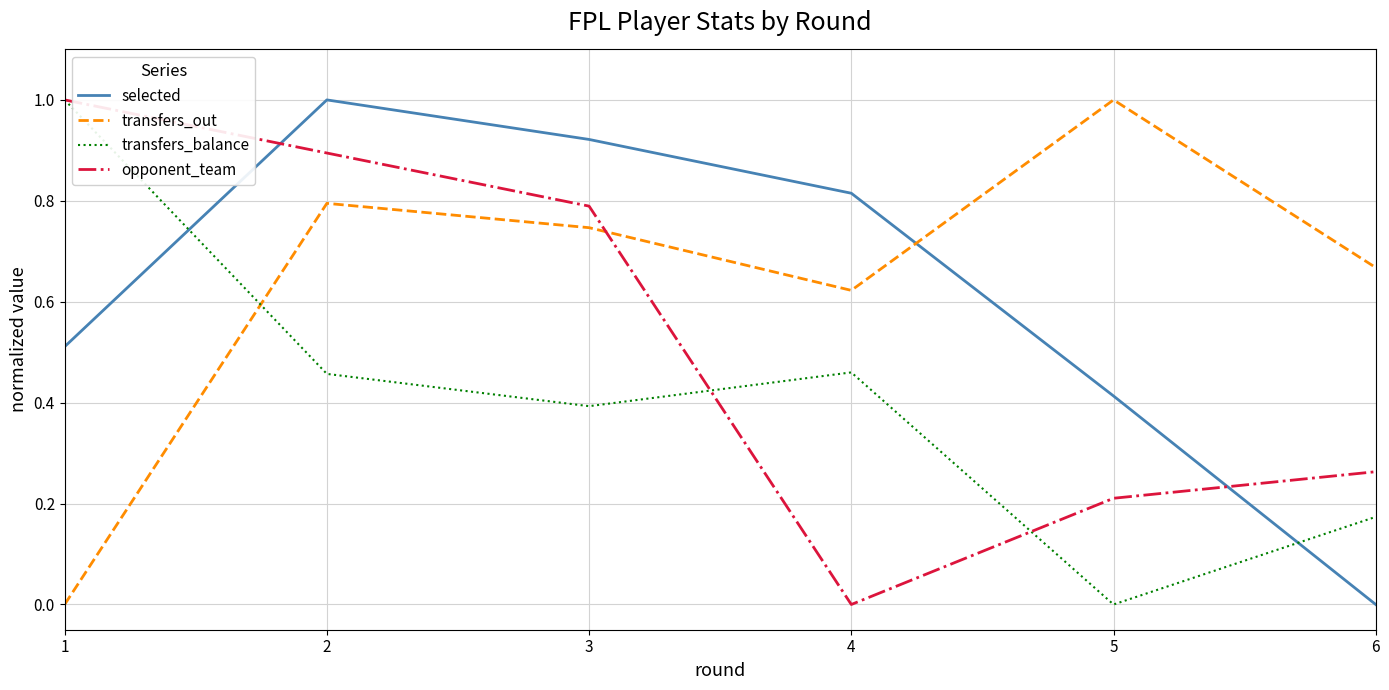

The value of opponent_team at 4 is 0.0. True or false?

True